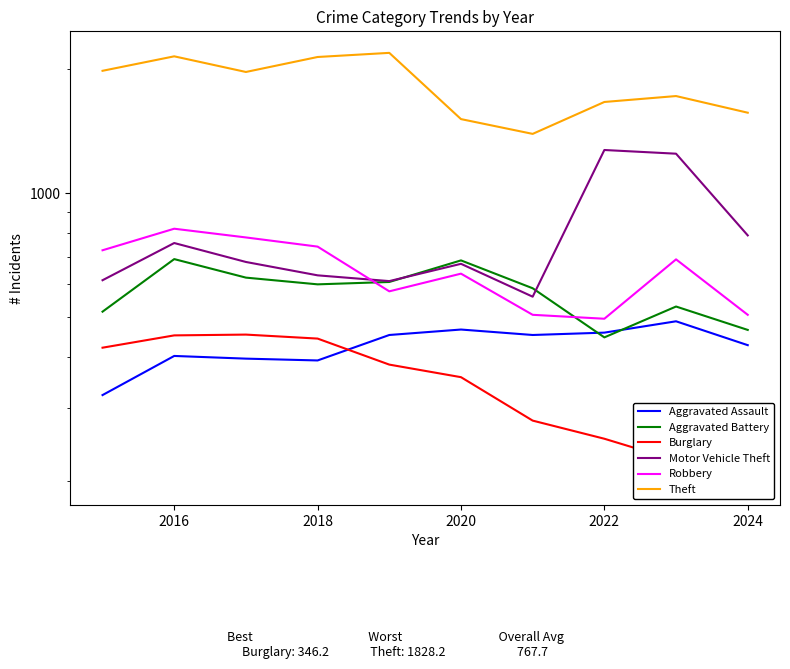

What is the value of the Motor Vehicle Theft point at the 9th from the left?

1246